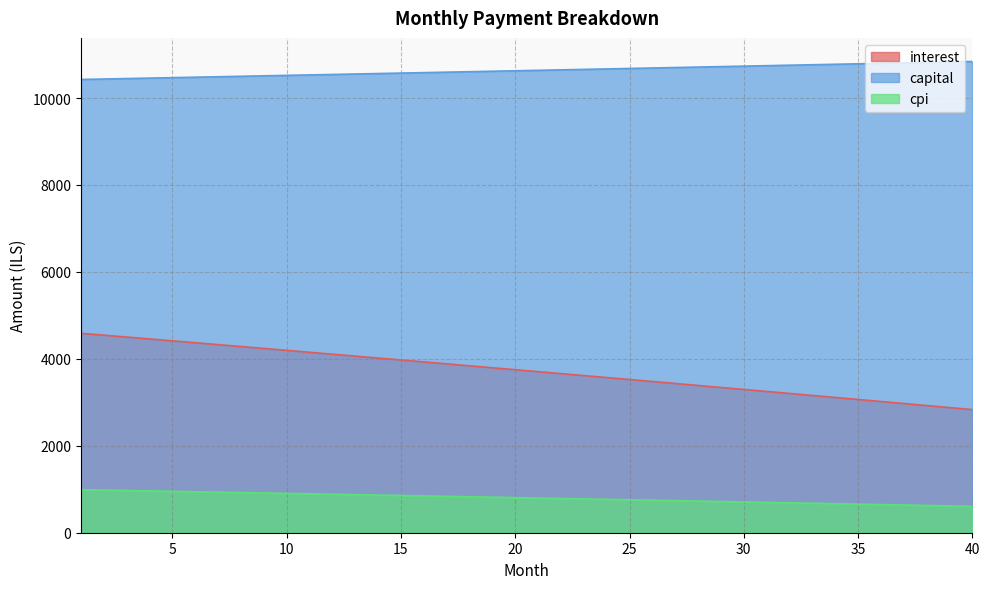

How many data points in capital are above 10637?

20